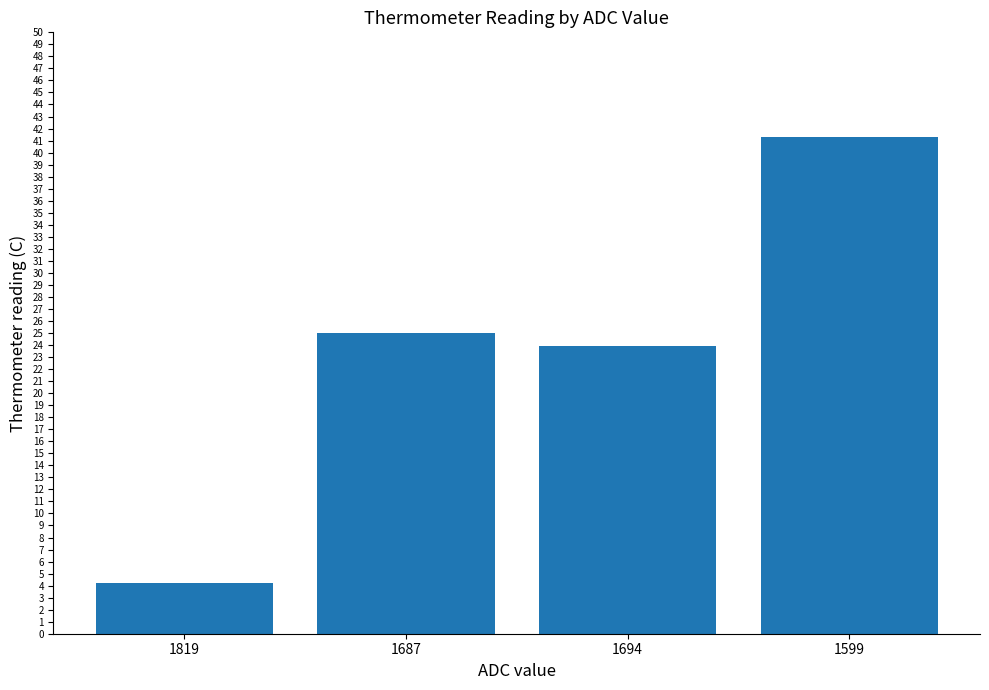

Reading left to right, extract all data points from this chart.

4.2	25.0	23.9	41.3